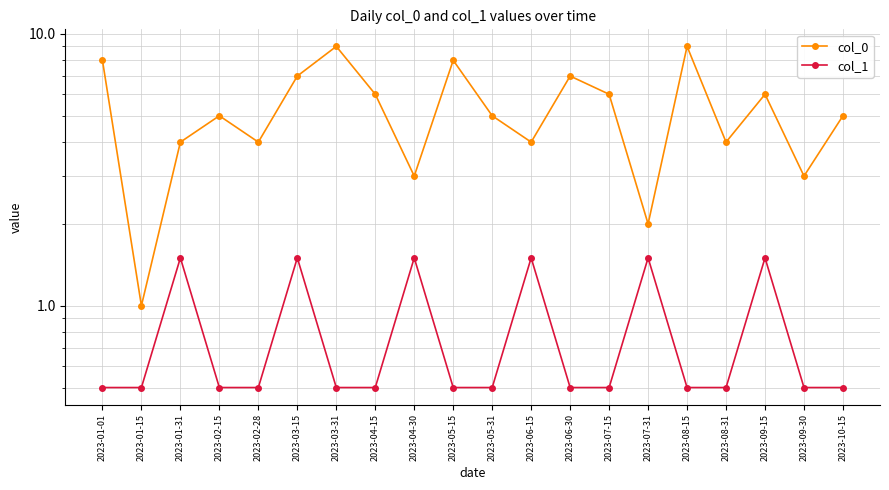

What is the difference between the highest and lowest values at 2023-03-31?

8.5